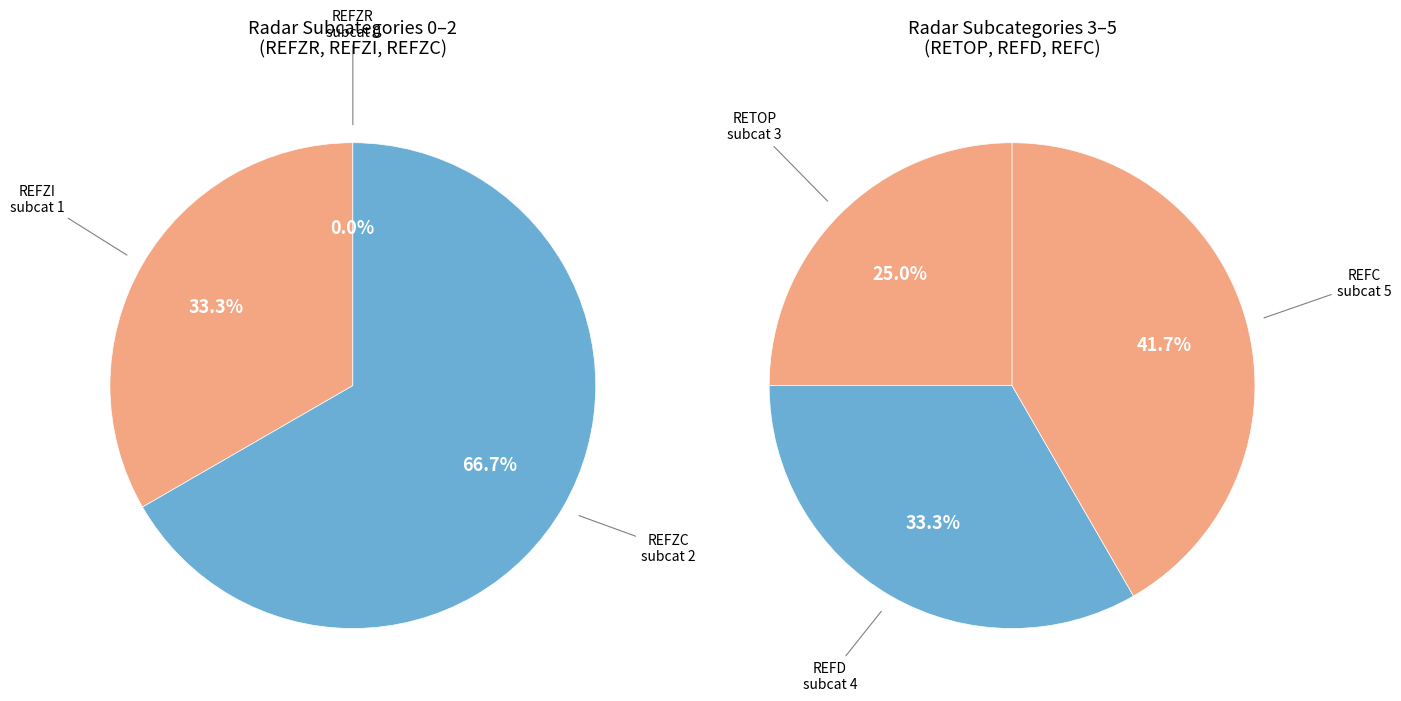

What is the ratio of the value at REFZI to the value at REFZC?

0.5